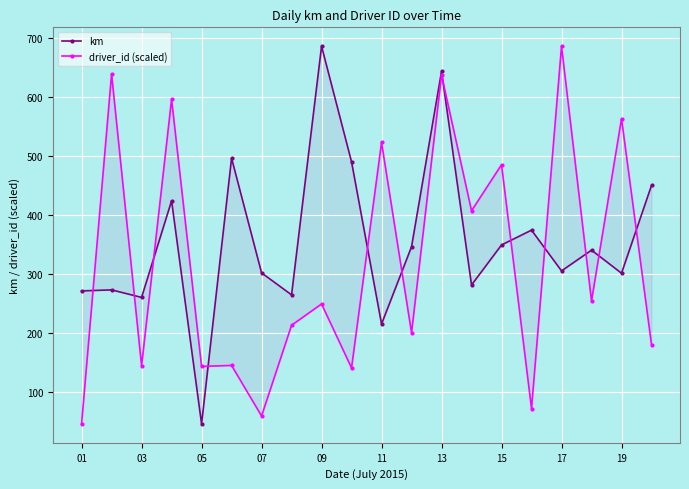

Reading left to right, list all the values displayed in this chart.

km: 271.1	272.8	260.1	423.6	45.9	495.8	301.6	264.4	685.4	489.5	215.1	345.9	642.8	281.1	348.9	374.0	304.9	340.1	301.0	449.7
driver_id (scaled): 45.9	638.4	144.1	595.6	143.2	144.9	59.3	212.9	249.0	140.7	522.6	200.3	636.7	406.7	484.8	71.9	685.4	254.0	562.8	180.2